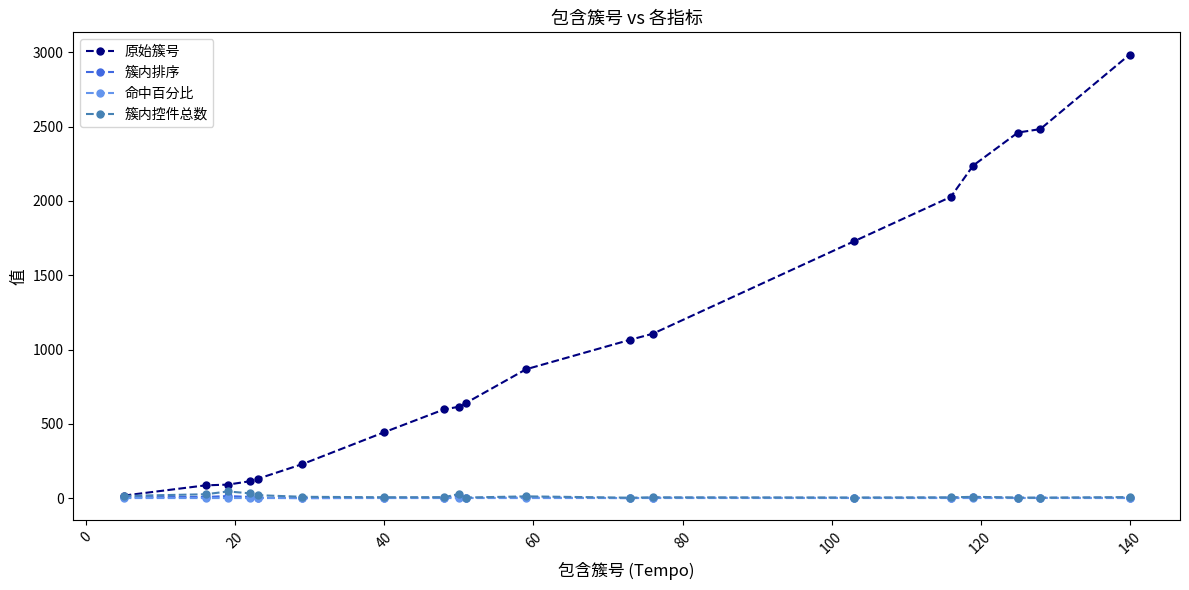

What is the average value of the 簇内控件总数 series?

12.8